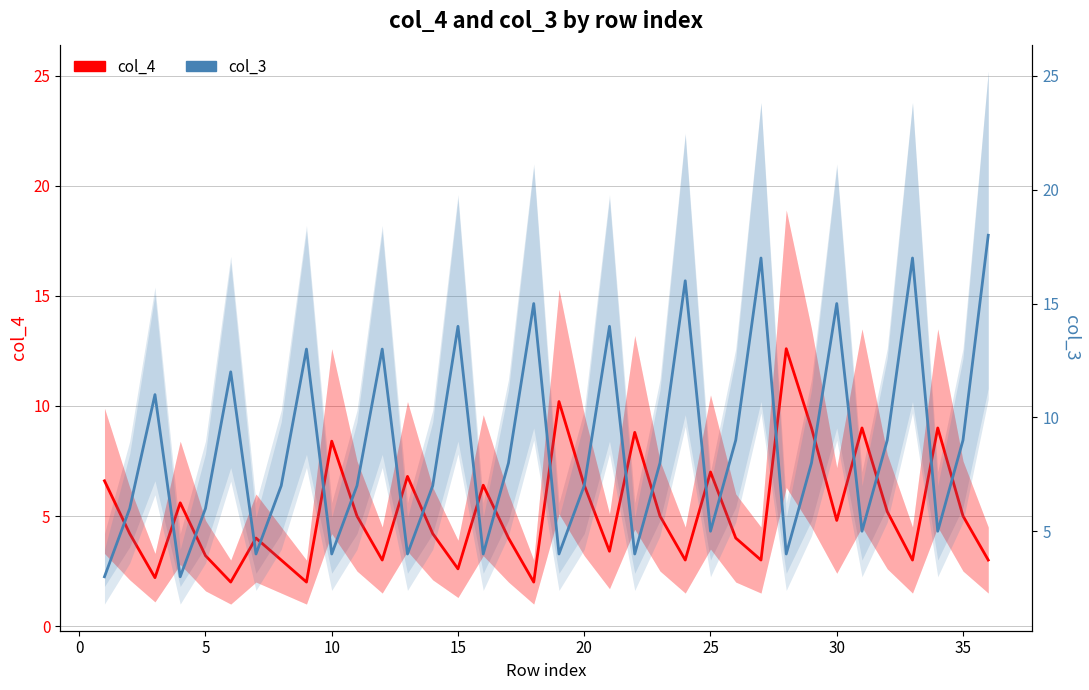

Is it true that col_3 equals 5.5 at 21?

False